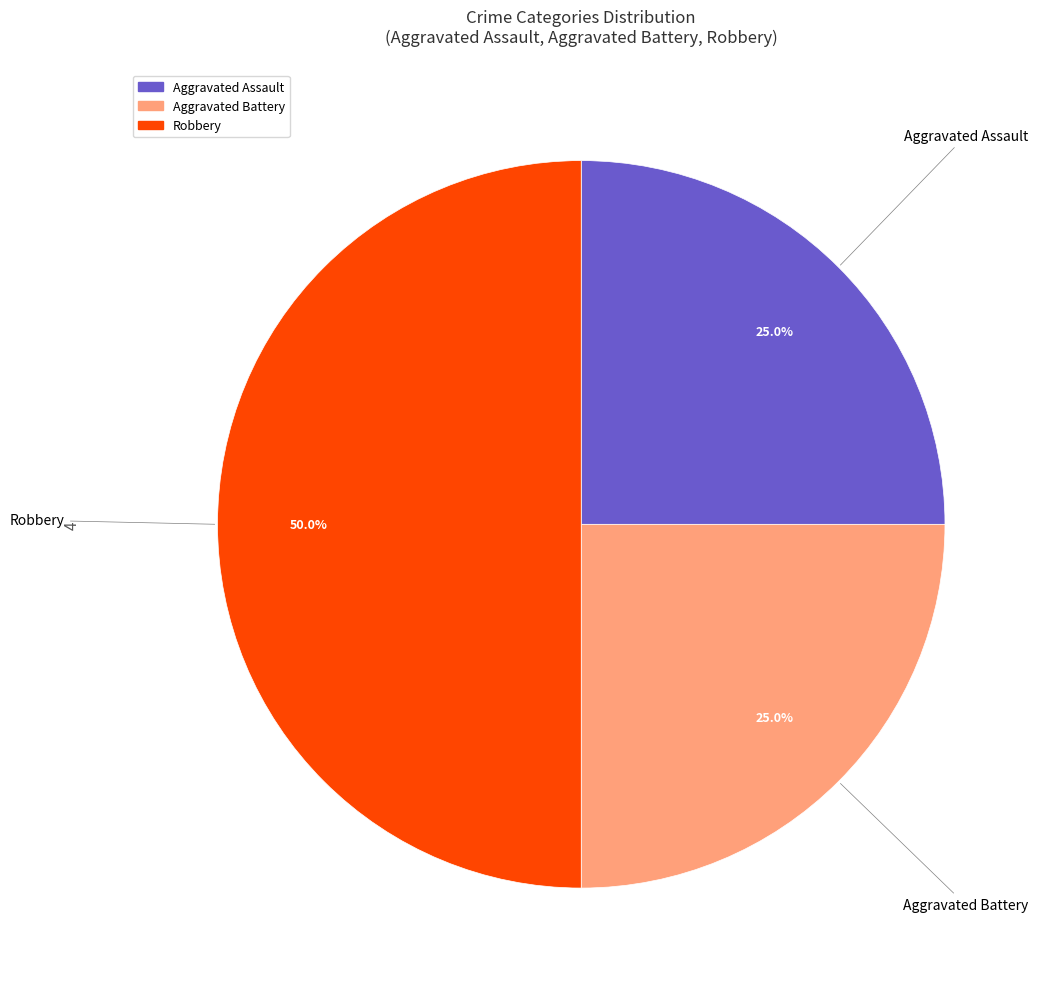

Which category has the biggest portion of the pie?

Robbery